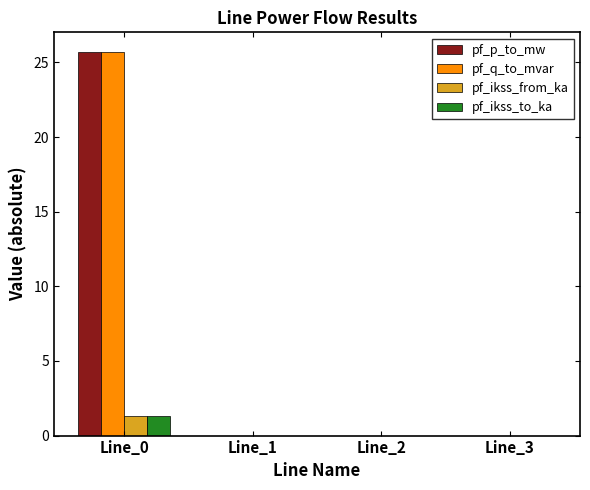

Are the bars grouped side by side (vs. stacked)?

Yes